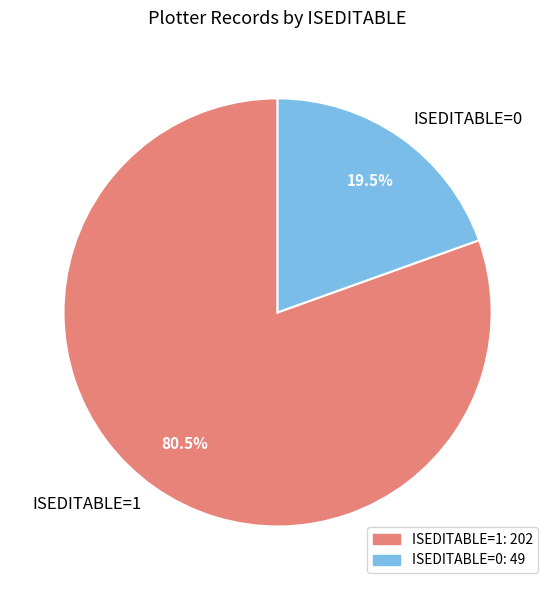

Combined, what portion of the pie is ISEDITABLE=0 and ISEDITABLE=1?

100.0%